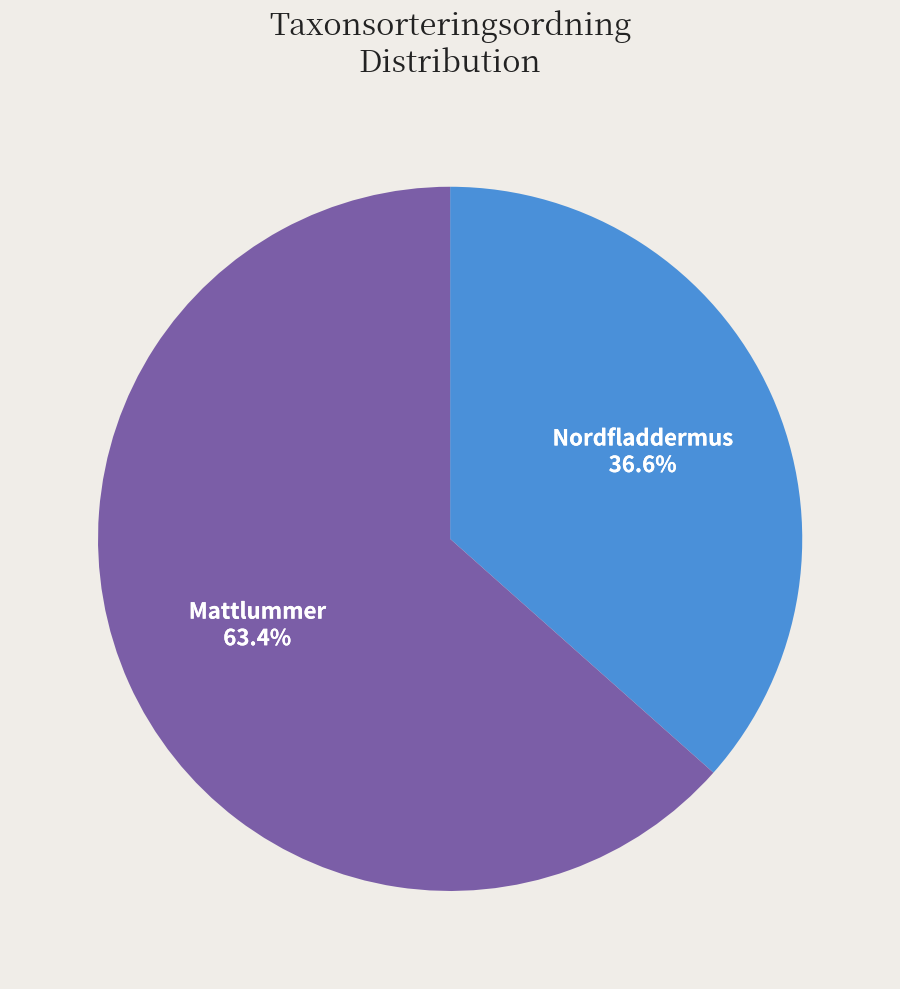

Is there a majority slice in this chart?

Yes